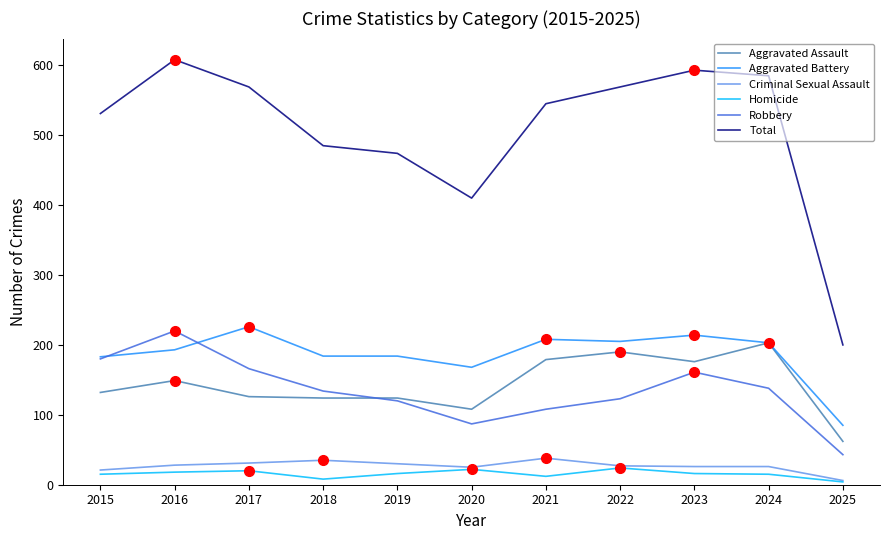

What is the approximate value of Total at 2018?

485